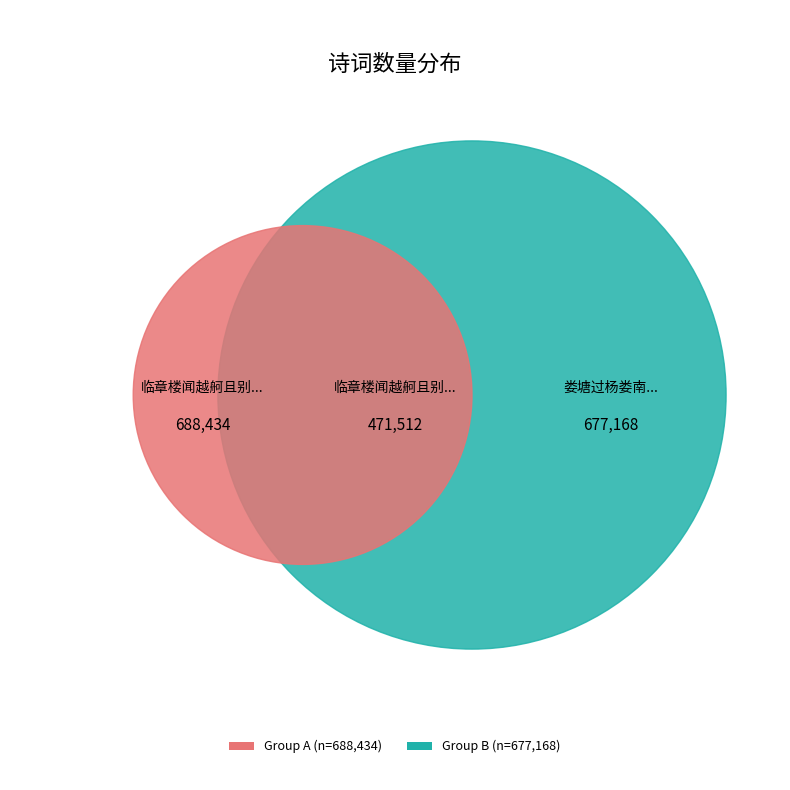

To the nearest percent, what is the difference between the 临章楼闻越舸且别怅然 and 临章楼闻越舸且别怅然二首 其二 slice percentages?

17%